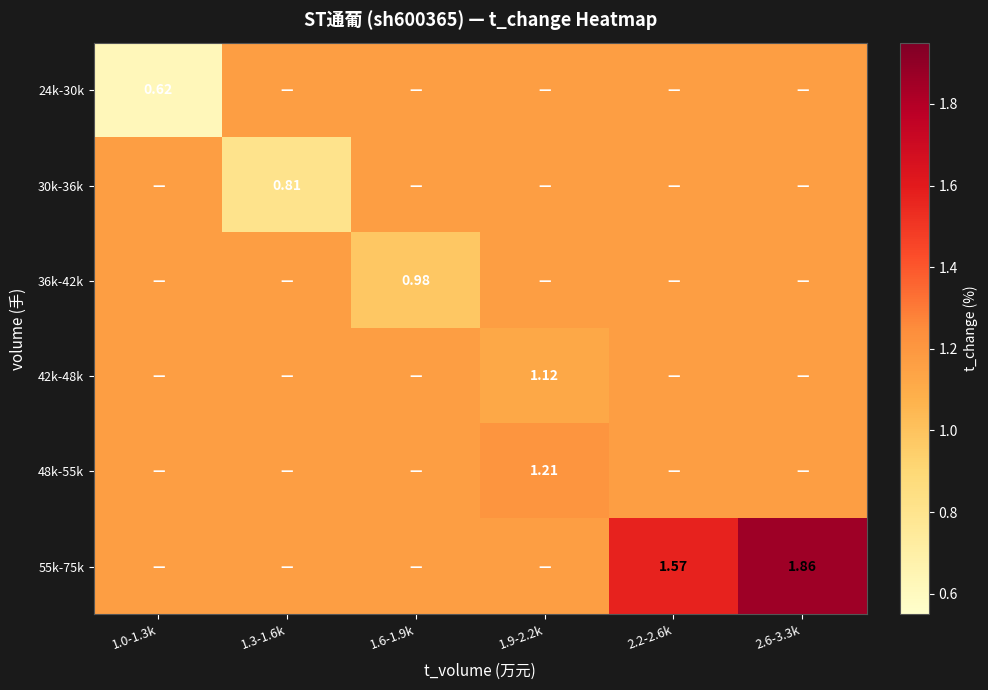

Which category has the lowest value across all series?

1.0-1.3k